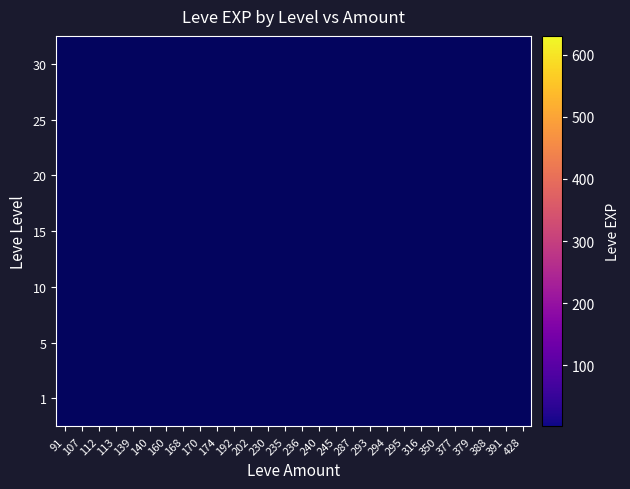

Which label corresponds to the largest value in the chart?

112